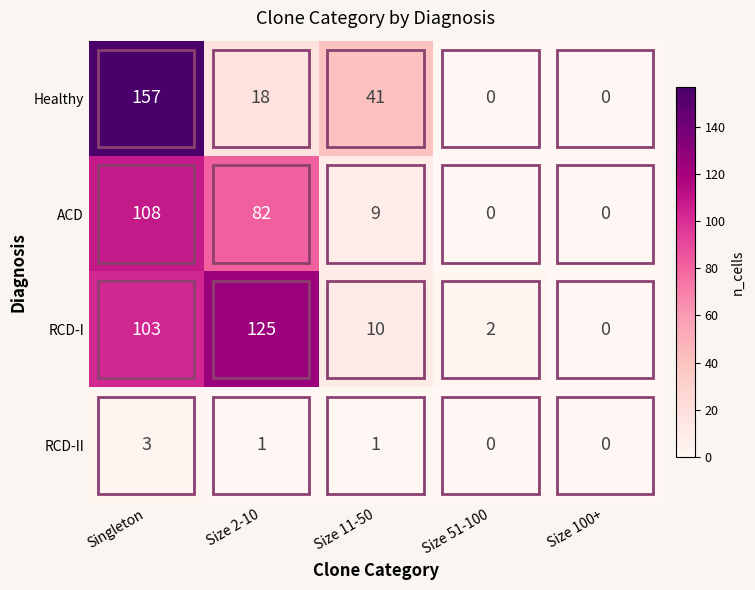

Which category has the highest value in the Healthy series?

Singleton